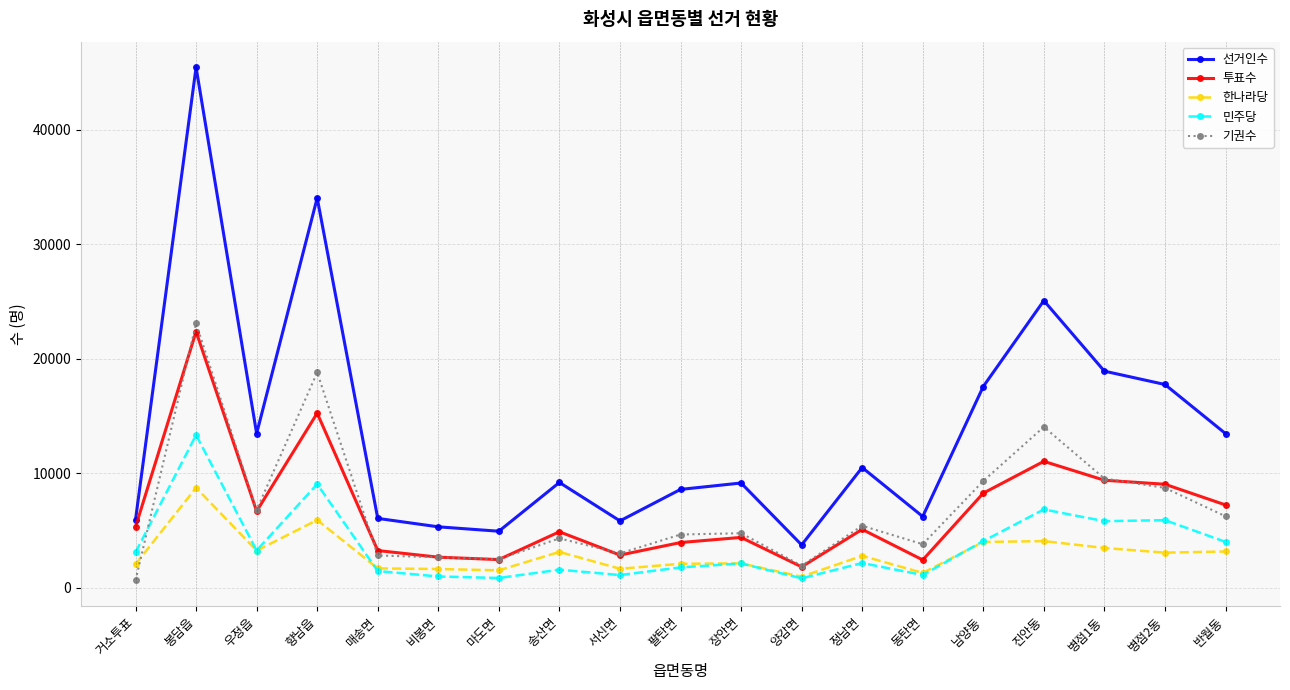

What is the label of the 19th point from the right?

거소투표